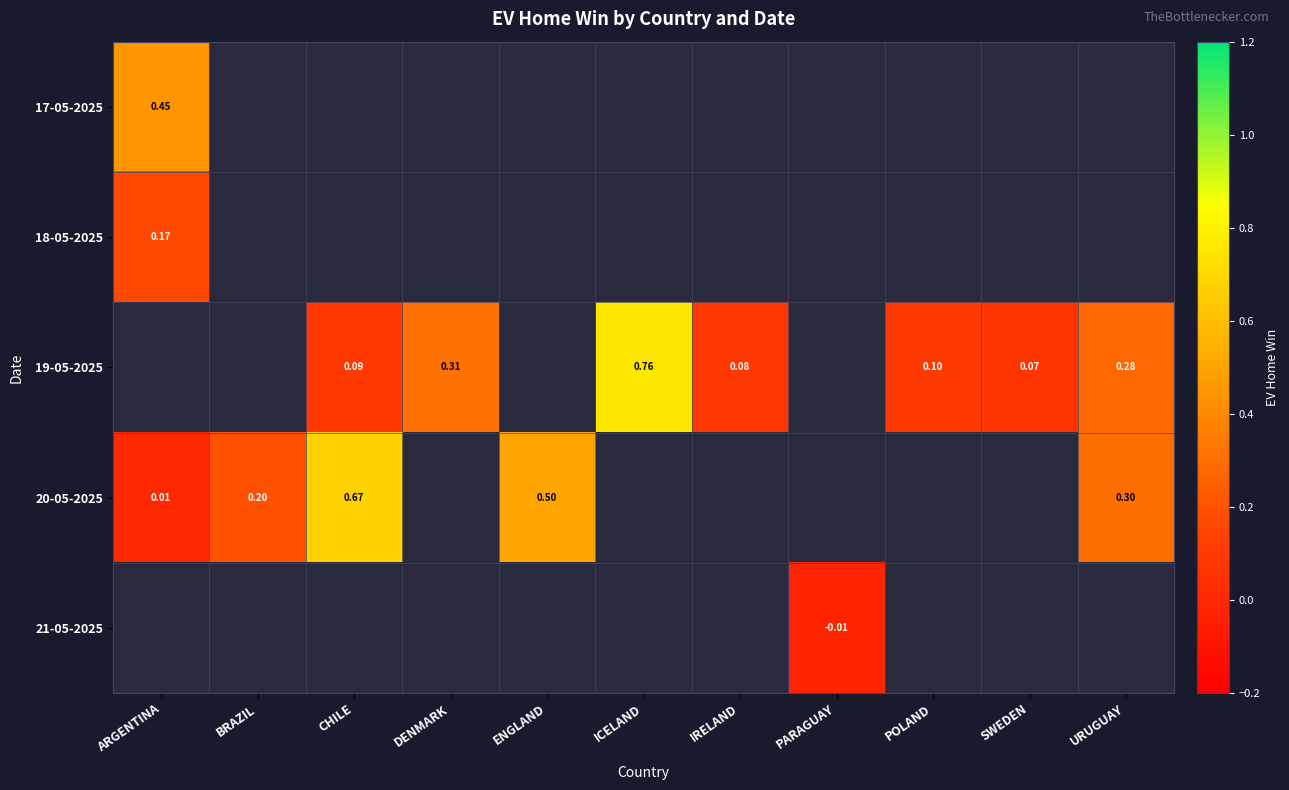

Count the number of categories in the chart.

11